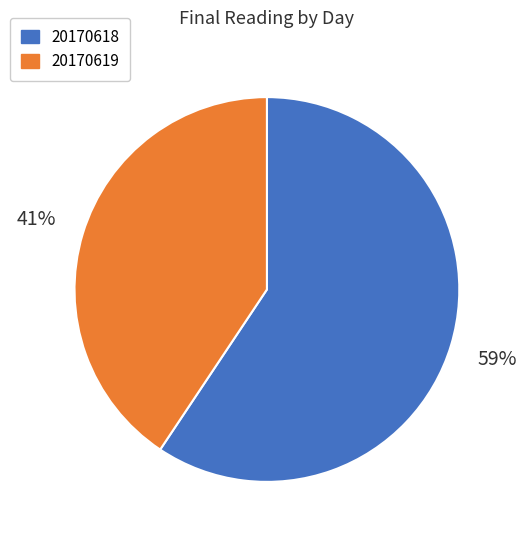

Which slice represents more than half of the pie?

20170618